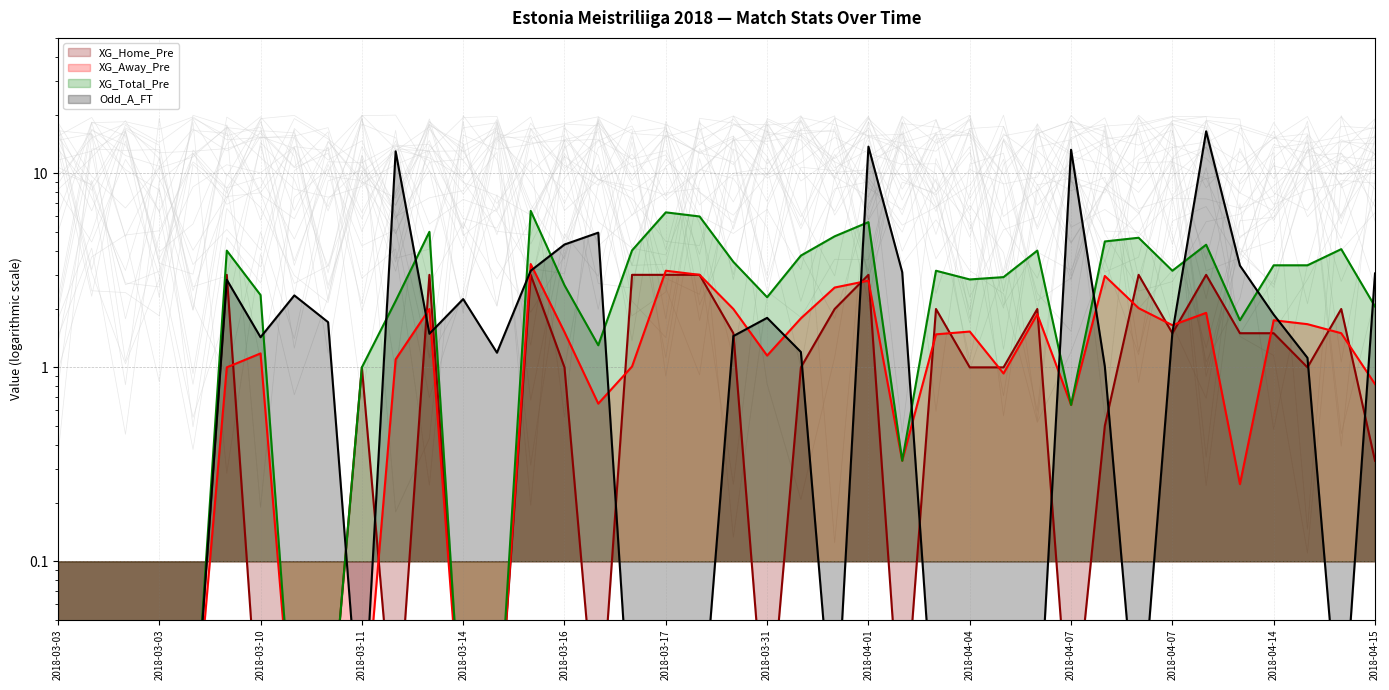

What is the value of the XG_Away_Pre point at the 17th from the left?

0.7